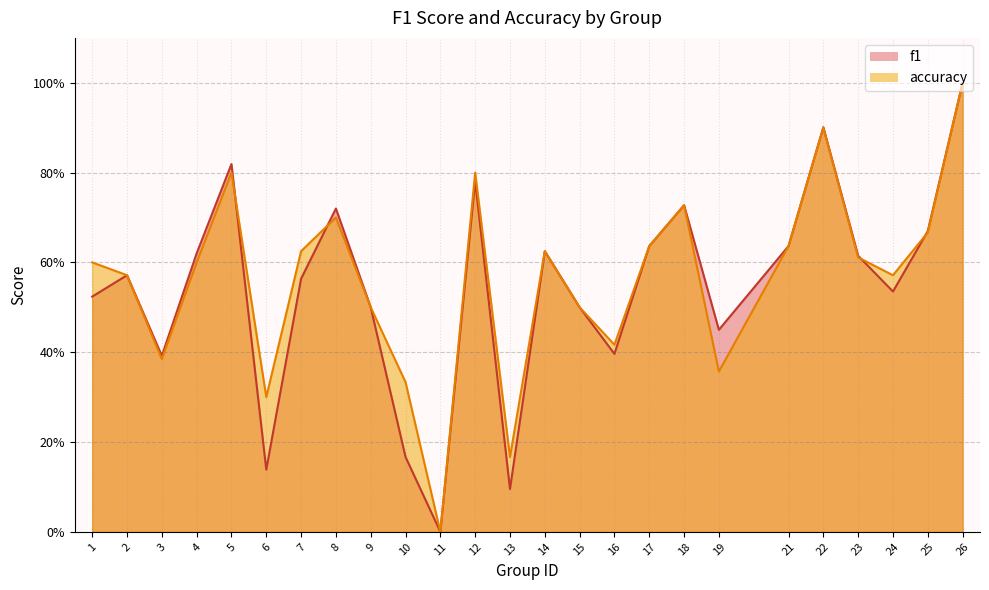

At which label does f1 reach its peak?

26